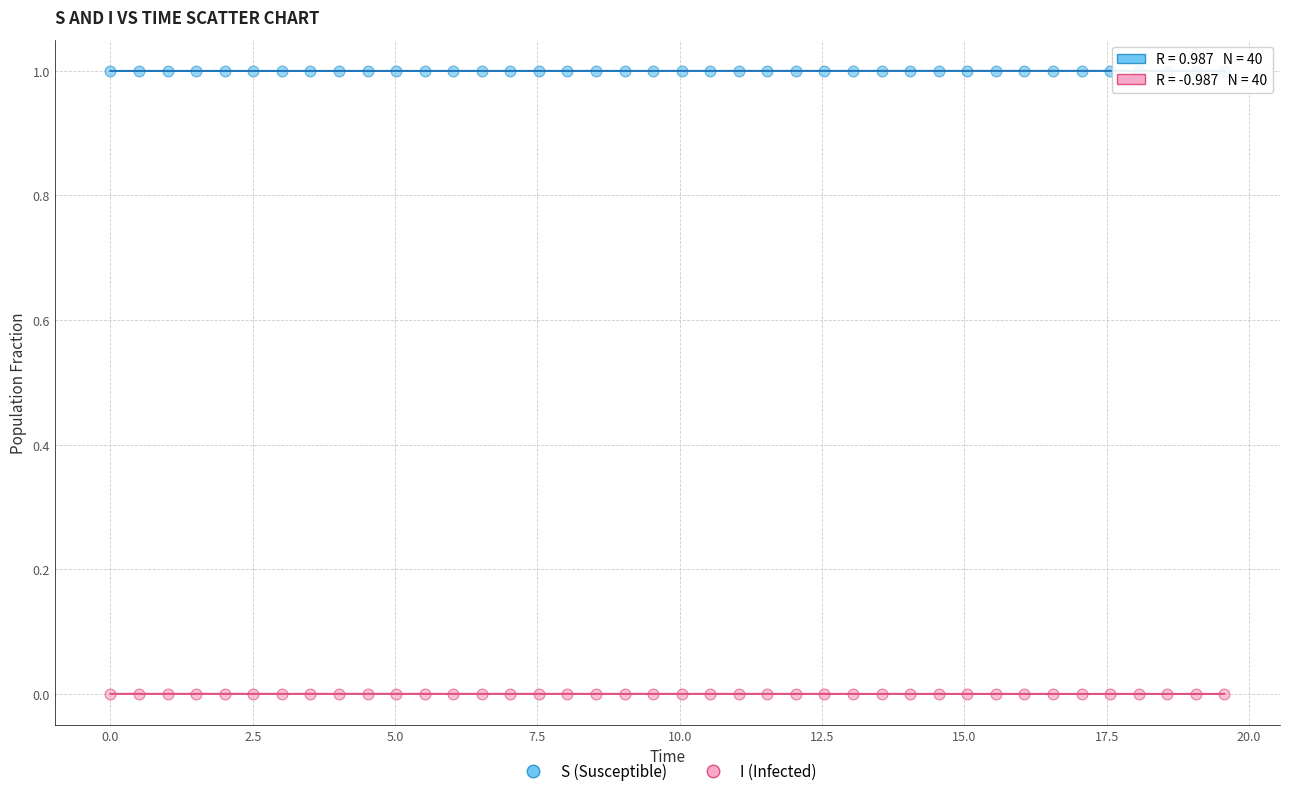

What is the X range (max minus min) for the scatter plot?

19.6